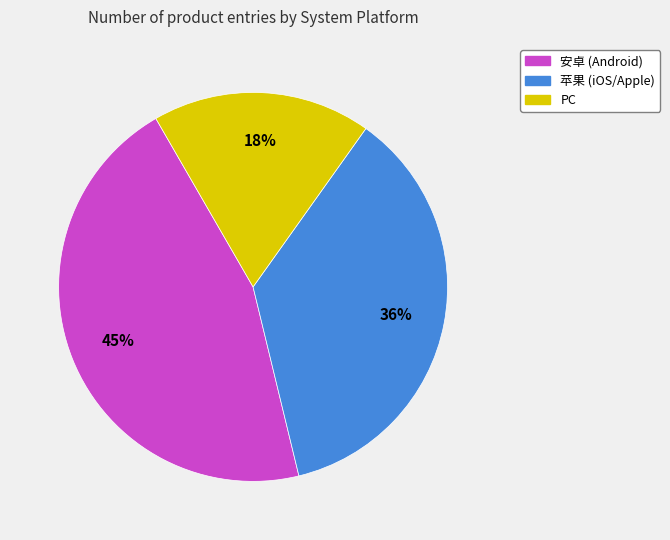

To the nearest percent, what is the average slice percentage?

33%